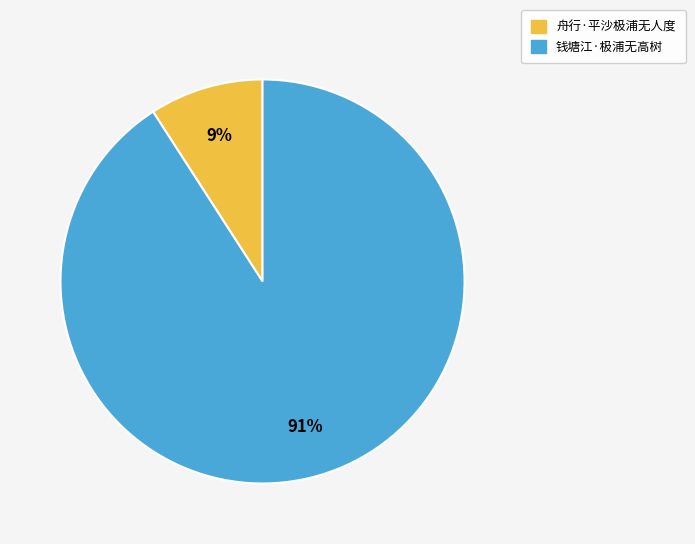

Is there any slice that represents more than half of the pie?

Yes